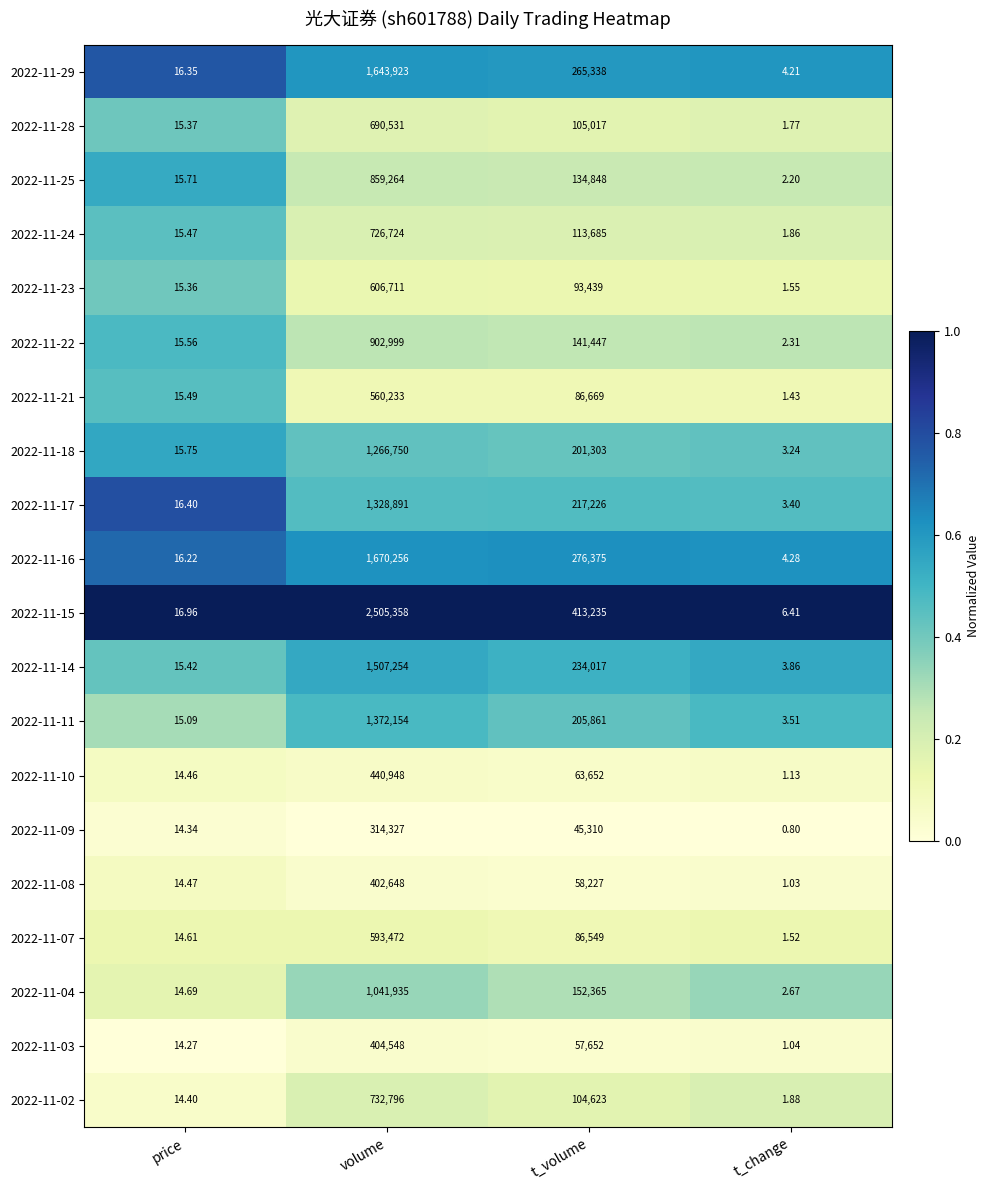

Rank the series at t_change from highest to lowest value.

2022-11-15, 2022-11-16, 2022-11-29, 2022-11-14, 2022-11-11, 2022-11-17, 2022-11-18, 2022-11-04, 2022-11-22, 2022-11-25, 2022-11-02, 2022-11-24, 2022-11-28, 2022-11-23, 2022-11-07, 2022-11-21, 2022-11-10, 2022-11-03, 2022-11-08, 2022-11-09